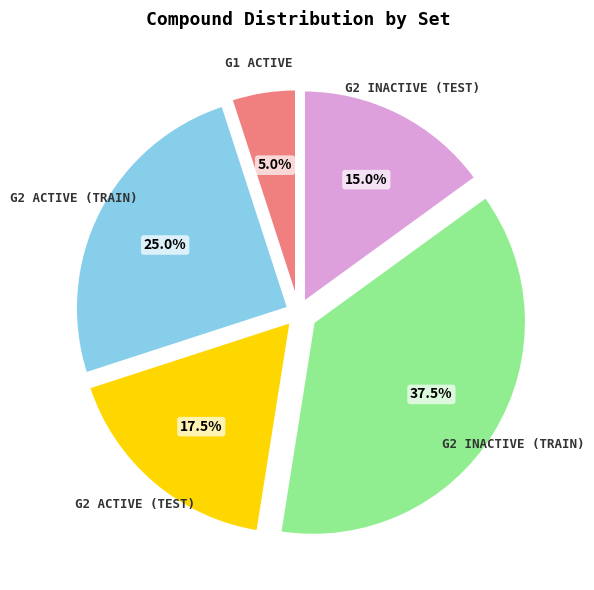

Is there a majority slice in this chart?

No